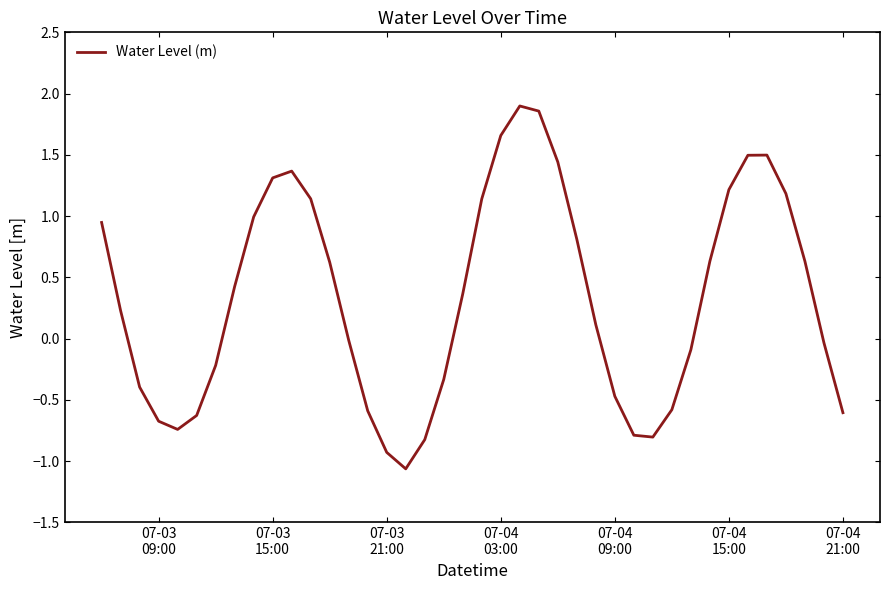

What is the difference between the maximum and second lowest values?

2.8